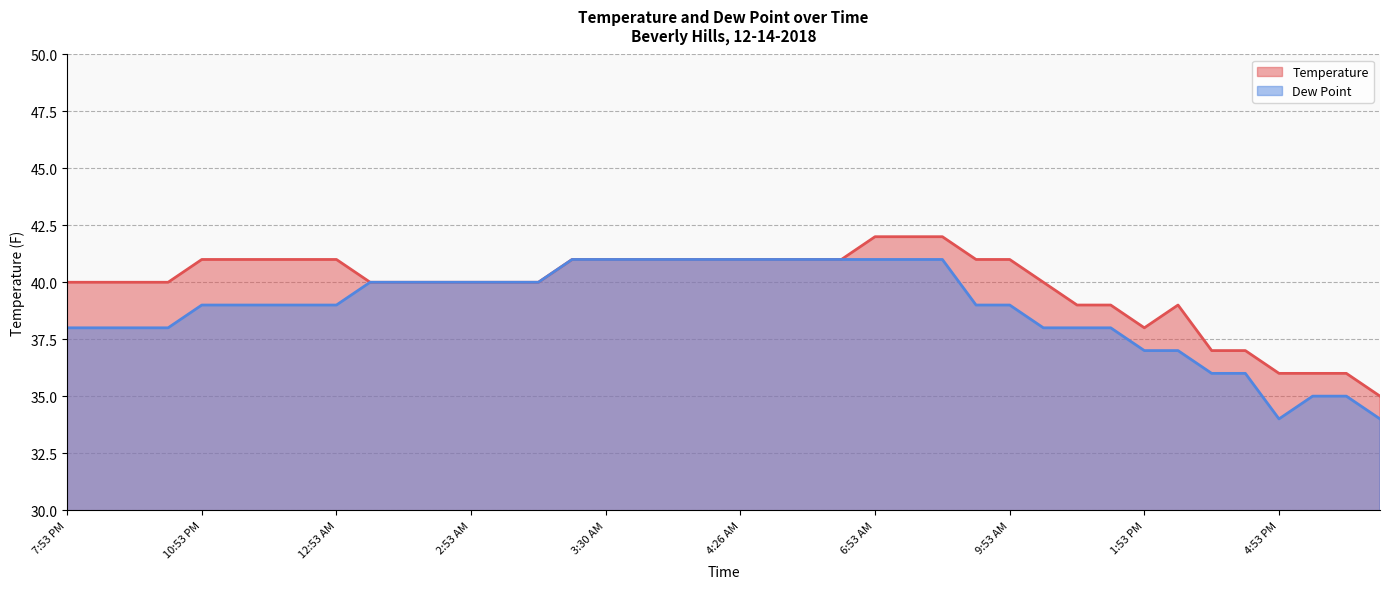

The Temperature series shows 52 at 3:43 PM. True or false?

False